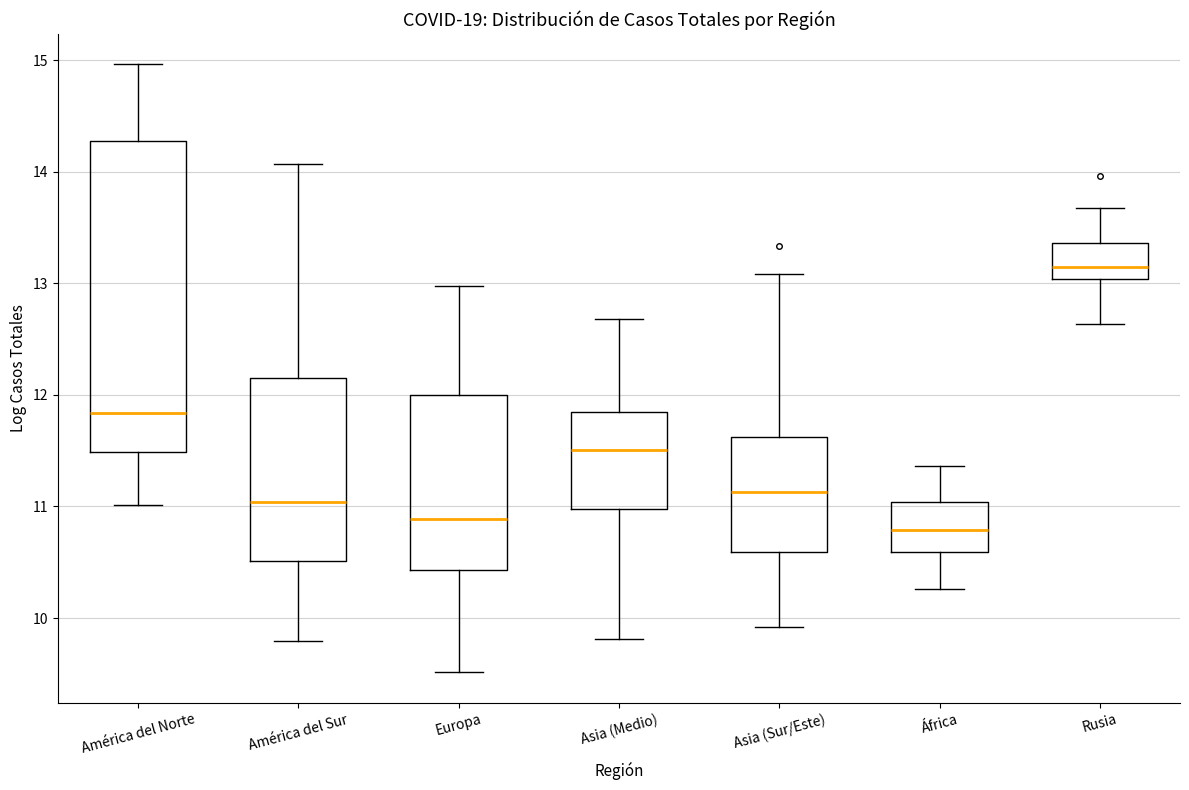

Comparing the boxes themselves (not the whiskers), which one is the tallest?

América del Norte